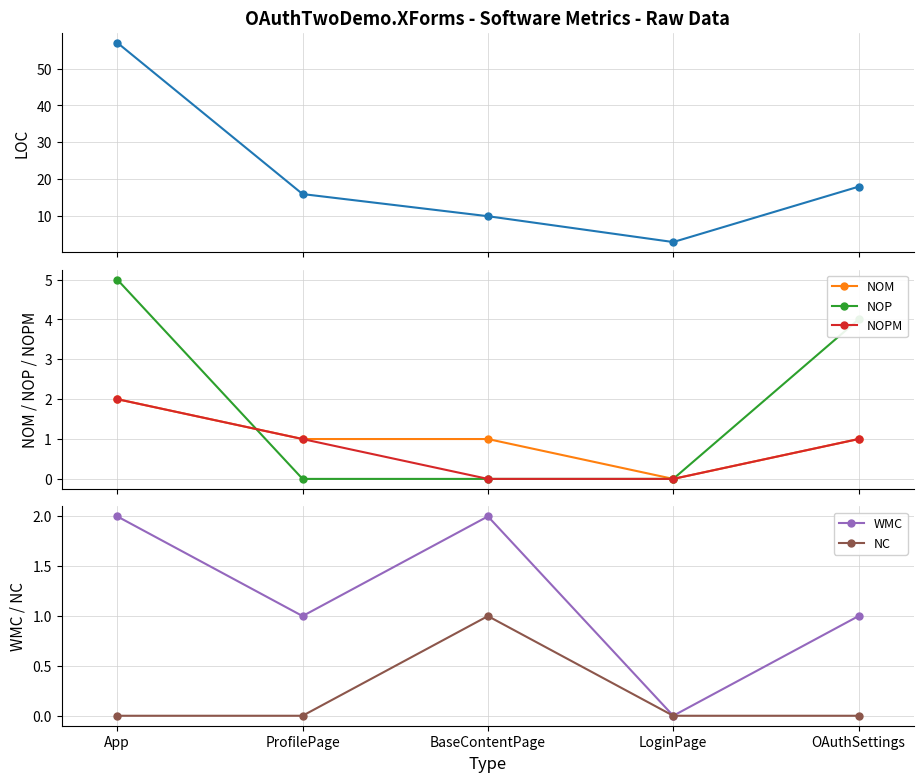

Count the NOPM values in the range 0 to 1.

4